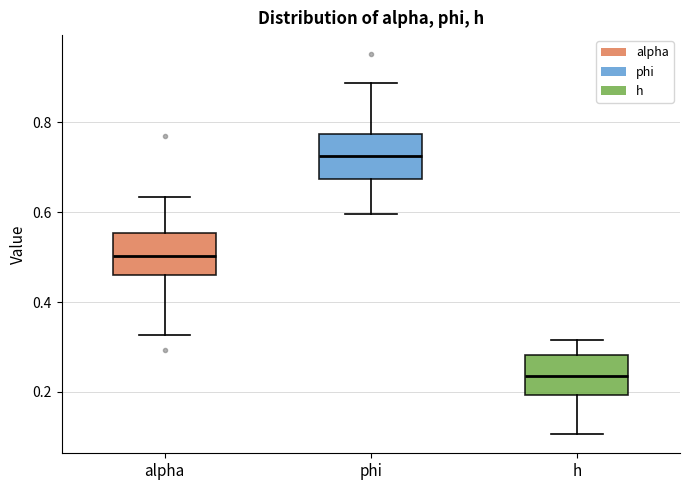

Which box has the lowest median line?

h